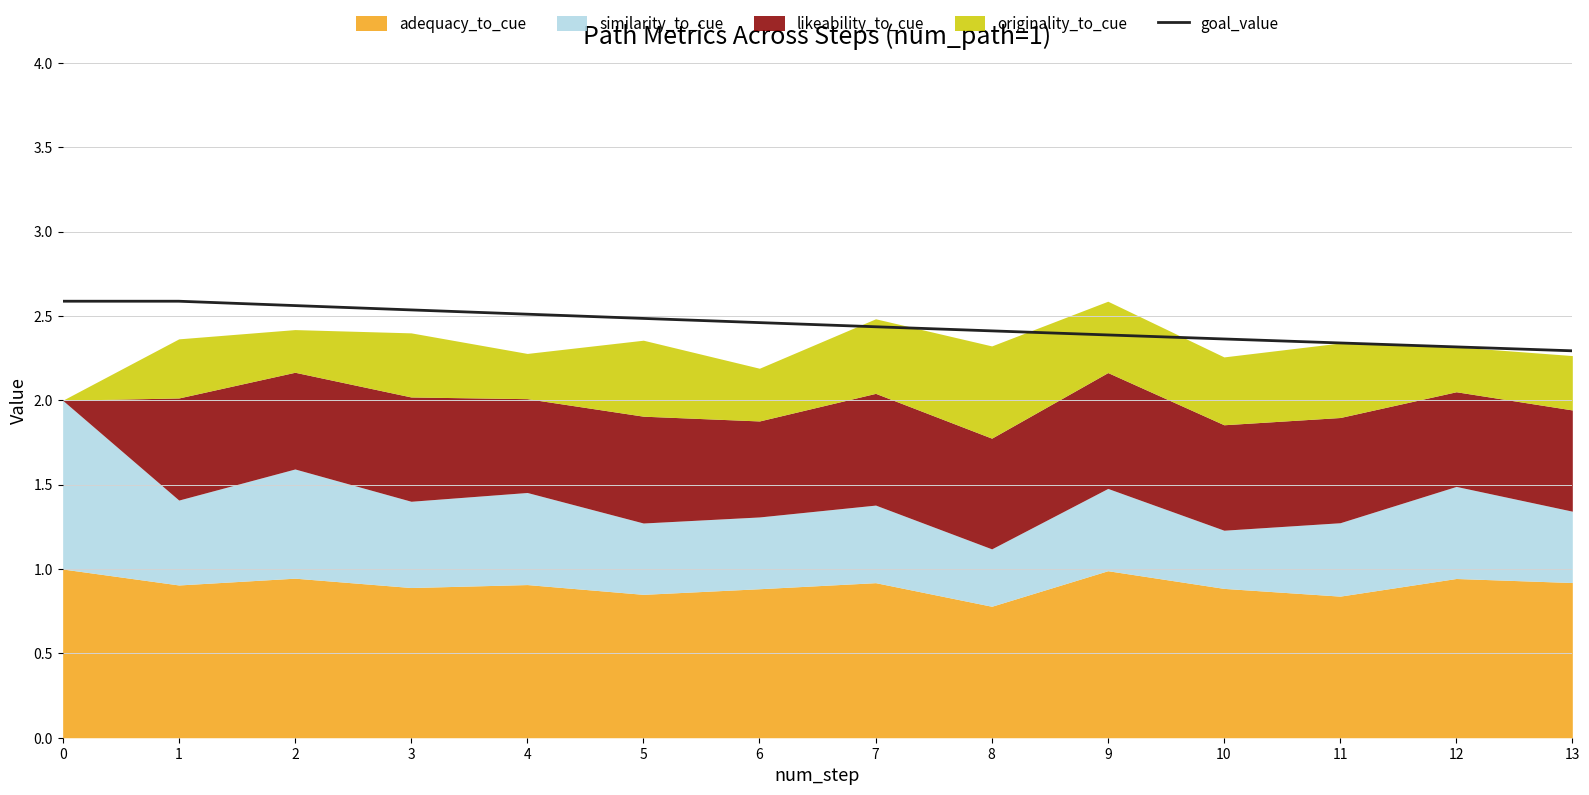

What is the difference between the second highest and minimum values?

0.3